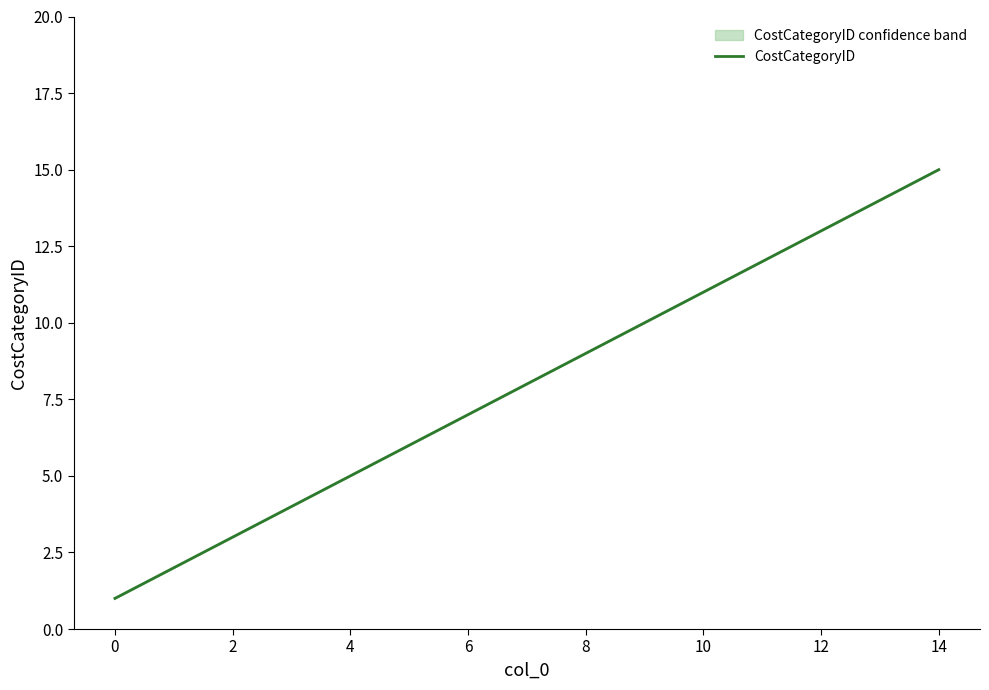

What is the sum of all values?

120